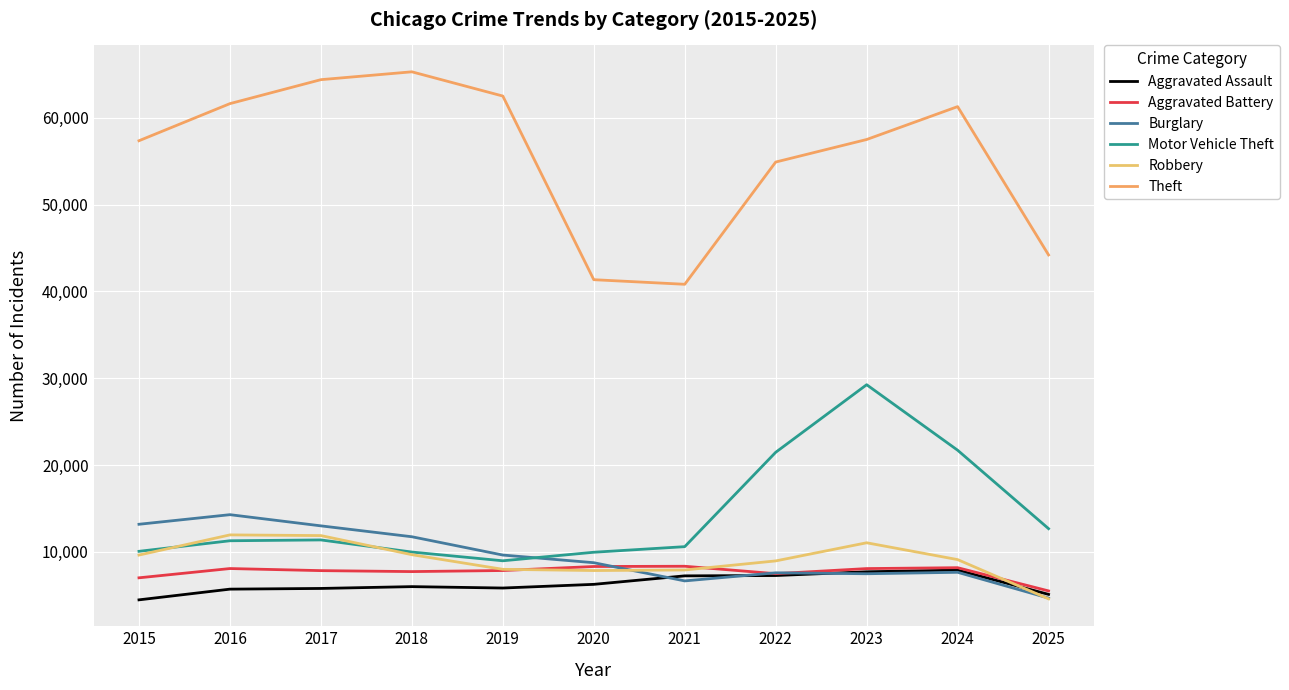

At which label does Aggravated Assault first exceed 6002?

2020